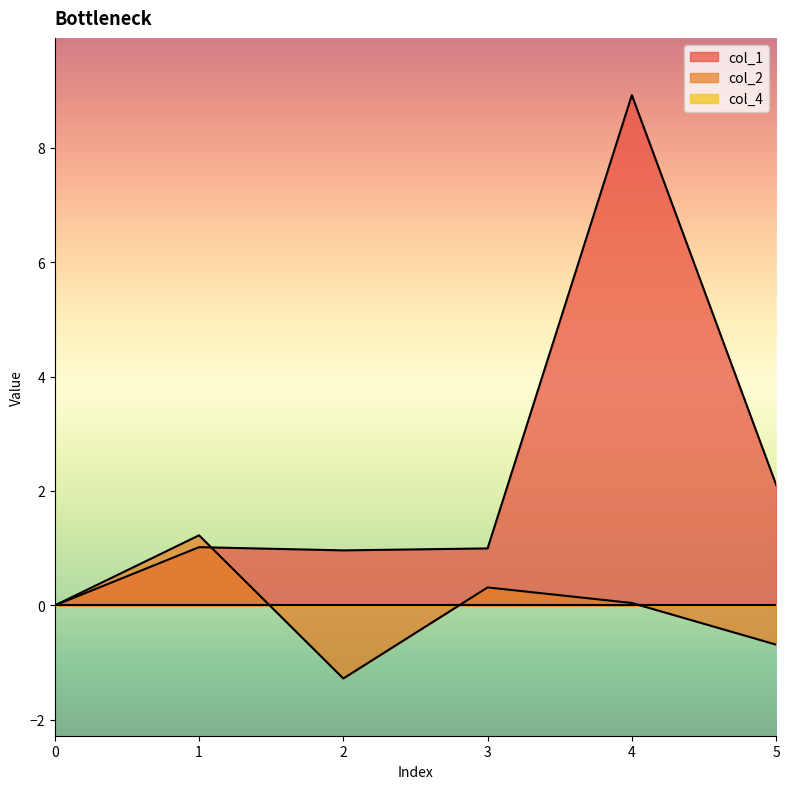

What is the lowest value of the col_2 series?

-1.3